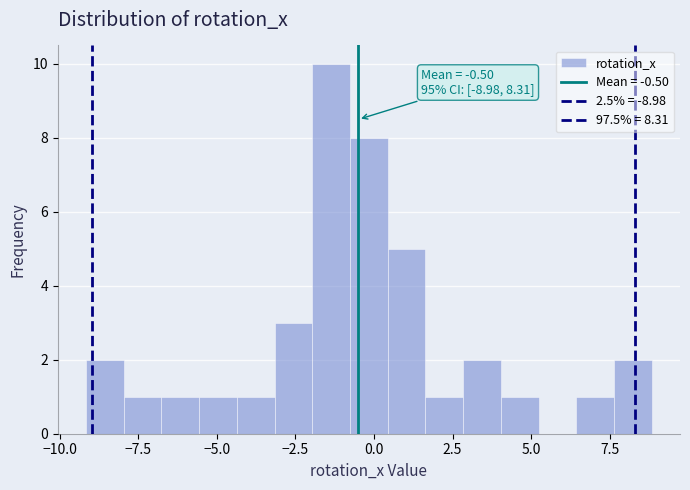

Read against the x-axis, roughly where is the centre of the tallest bar?

-1.5